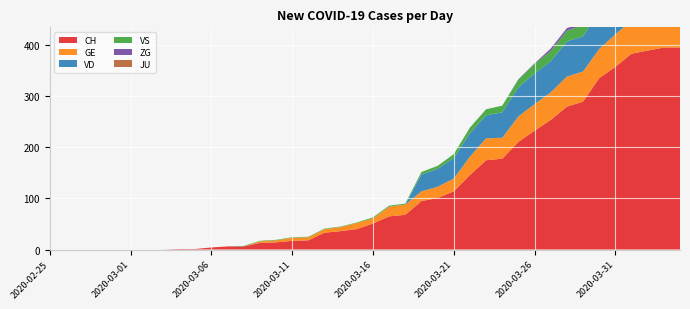

Reading left to right, what are all the values shown in this chart?

CH: 2020-02-25=0	2020-02-26=0	2020-02-27=0	2020-02-28=0	2020-02-29=0	2020-03-01=0	2020-03-02=0	2020-03-03=0	2020-03-04=1	2020-03-05=1	2020-03-06=4	2020-03-07=6	2020-03-08=6	2020-03-09=13	2020-03-10=14	2020-03-11=17	2020-03-12=18	2020-03-13=33	2020-03-14=36	2020-03-15=40	2020-03-16=51	2020-03-17=65	2020-03-18=68	2020-03-19=95	2020-03-20=101	2020-03-21=114	2020-03-22=146	2020-03-23=175	2020-03-24=178	2020-03-25=211	2020-03-26=233	2020-03-27=254	2020-03-28=280	2020-03-29=290	2020-03-30=336	2020-03-31=358	2020-04-01=384	2020-04-02=390	2020-04-03=396	2020-04-04=396
GE: 2020-02-25=0	2020-02-26=0	2020-02-27=0	2020-02-28=0	2020-02-29=0	2020-03-01=0	2020-03-02=0	2020-03-03=0	2020-03-04=0	2020-03-05=0	2020-03-06=0	2020-03-07=0	2020-03-08=0	2020-03-09=3	2020-03-10=4	2020-03-11=6	2020-03-12=6	2020-03-13=7	2020-03-14=8	2020-03-15=12	2020-03-16=10	2020-03-17=19	2020-03-18=20	2020-03-19=19	2020-03-20=22	2020-03-21=25	2020-03-22=36	2020-03-23=43	2020-03-24=41	2020-03-25=50	2020-03-26=52	2020-03-27=54	2020-03-28=59	2020-03-29=59	2020-03-30=57	2020-03-31=64	2020-04-01=64	2020-04-02=62	2020-04-03=65	2020-04-04=61
VD: 2020-02-25=0	2020-02-26=0	2020-02-27=0	2020-02-28=0	2020-02-29=0	2020-03-01=0	2020-03-02=0	2020-03-03=0	2020-03-04=0	2020-03-05=0	2020-03-06=0	2020-03-07=0	2020-03-08=0	2020-03-09=0	2020-03-10=0	2020-03-11=0	2020-03-12=0	2020-03-13=0	2020-03-14=0	2020-03-15=0	2020-03-16=0	2020-03-17=0	2020-03-18=0	2020-03-19=33	2020-03-20=35	2020-03-21=40	2020-03-22=46	2020-03-23=45	2020-03-24=50	2020-03-25=57	2020-03-26=60	2020-03-27=61	2020-03-28=69	2020-03-29=69	2020-03-30=75	2020-03-31=74	2020-04-01=76	2020-04-02=75	2020-04-03=75	2020-04-04=72
VS: 2020-02-25=0	2020-02-26=0	2020-02-27=0	2020-02-28=0	2020-02-29=0	2020-03-01=0	2020-03-02=0	2020-03-03=0	2020-03-04=0	2020-03-05=0	2020-03-06=0	2020-03-07=0	2020-03-08=1	2020-03-09=1	2020-03-10=1	2020-03-11=1	2020-03-12=1	2020-03-13=1	2020-03-14=1	2020-03-15=1	2020-03-16=2	2020-03-17=2	2020-03-18=2	2020-03-19=5	2020-03-20=6	2020-03-21=8	2020-03-22=11	2020-03-23=12	2020-03-24=13	2020-03-25=15	2020-03-26=19	2020-03-27=20	2020-03-28=21	2020-03-29=22	2020-03-30=25	2020-03-31=24	2020-04-01=26	2020-04-02=28	2020-04-03=26	2020-04-04=28
ZG: 2020-02-25=0	2020-02-26=0	2020-02-27=0	2020-02-28=0	2020-02-29=0	2020-03-01=0	2020-03-02=0	2020-03-03=0	2020-03-04=0	2020-03-05=0	2020-03-06=0	2020-03-07=0	2020-03-08=0	2020-03-09=0	2020-03-10=0	2020-03-11=0	2020-03-12=0	2020-03-13=0	2020-03-14=0	2020-03-15=0	2020-03-16=0	2020-03-17=0	2020-03-18=0	2020-03-19=0	2020-03-20=0	2020-03-21=0	2020-03-22=0	2020-03-23=0	2020-03-24=0	2020-03-25=1	2020-03-26=1	2020-03-27=5	2020-03-28=5	2020-03-29=5	2020-03-30=5	2020-03-31=6	2020-04-01=5	2020-04-02=5	2020-04-03=7	2020-04-04=7
JU: 2020-02-25=0	2020-02-26=0	2020-02-27=0	2020-02-28=0	2020-02-29=0	2020-03-01=0	2020-03-02=0	2020-03-03=0	2020-03-04=0	2020-03-05=0	2020-03-06=0	2020-03-07=0	2020-03-08=0	2020-03-09=0	2020-03-10=0	2020-03-11=0	2020-03-12=0	2020-03-13=0	2020-03-14=0	2020-03-15=0	2020-03-16=0	2020-03-17=0	2020-03-18=0	2020-03-19=0	2020-03-20=0	2020-03-21=0	2020-03-22=0	2020-03-23=0	2020-03-24=0	2020-03-25=0	2020-03-26=0	2020-03-27=0	2020-03-28=0	2020-03-29=0	2020-03-30=0	2020-03-31=0	2020-04-01=0	2020-04-02=0	2020-04-03=0	2020-04-04=0